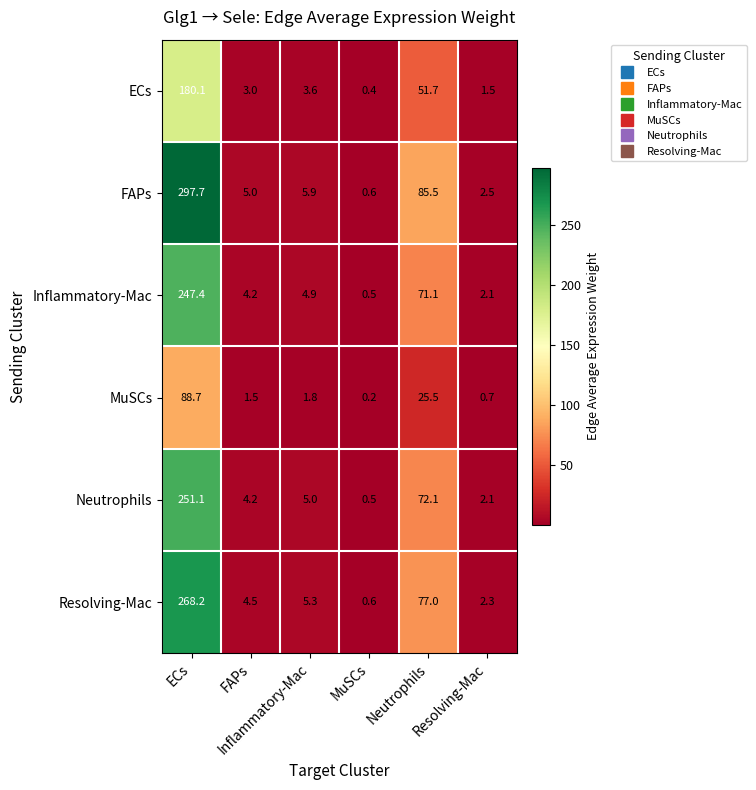

At how many categories does at least one series exceed 172?

1